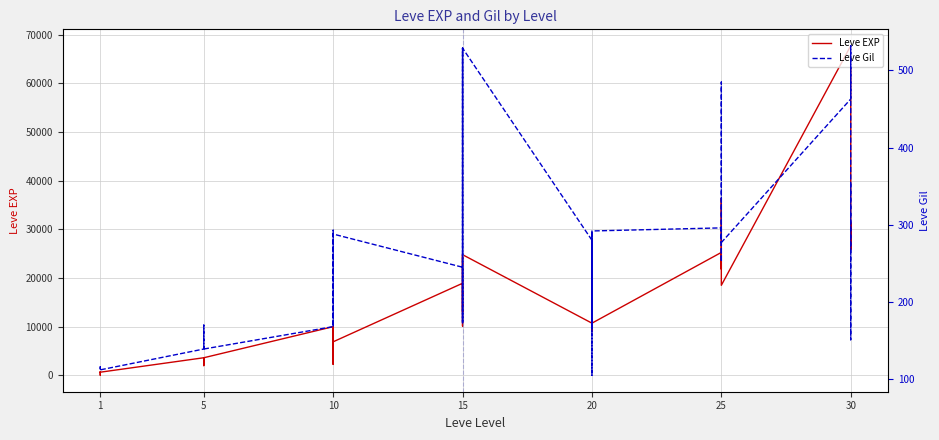

What is the minimum value shown in the chart?

1